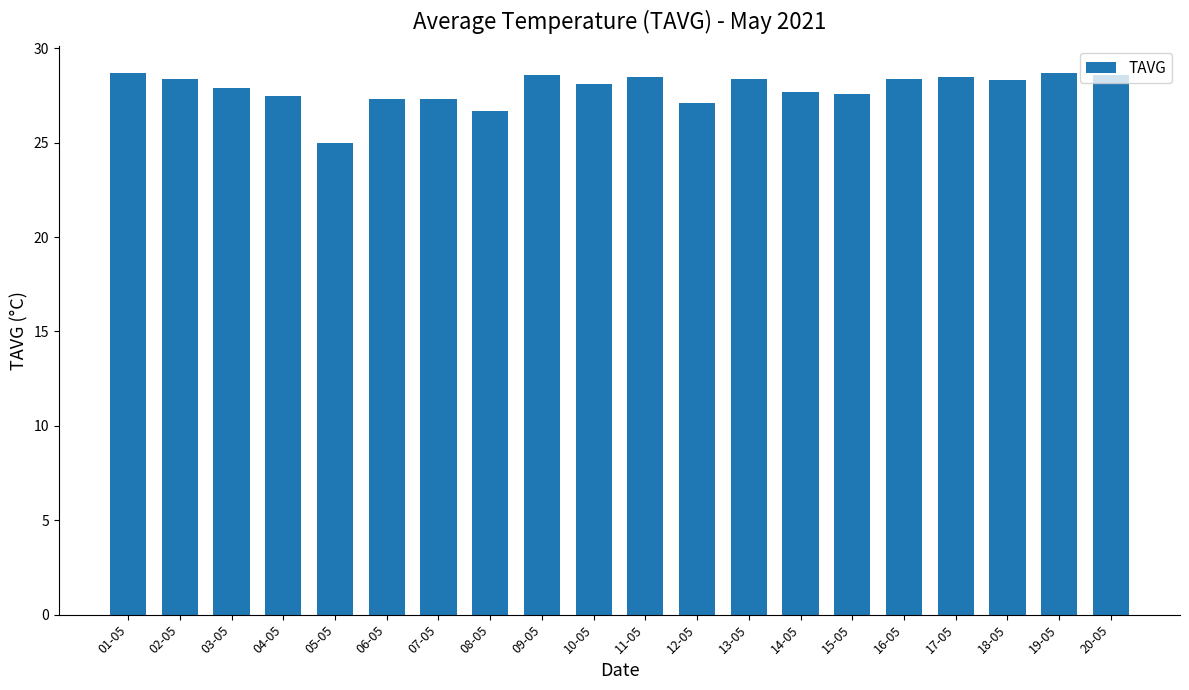

The chart shows a value of 41.1 at 06-05. True or false?

False